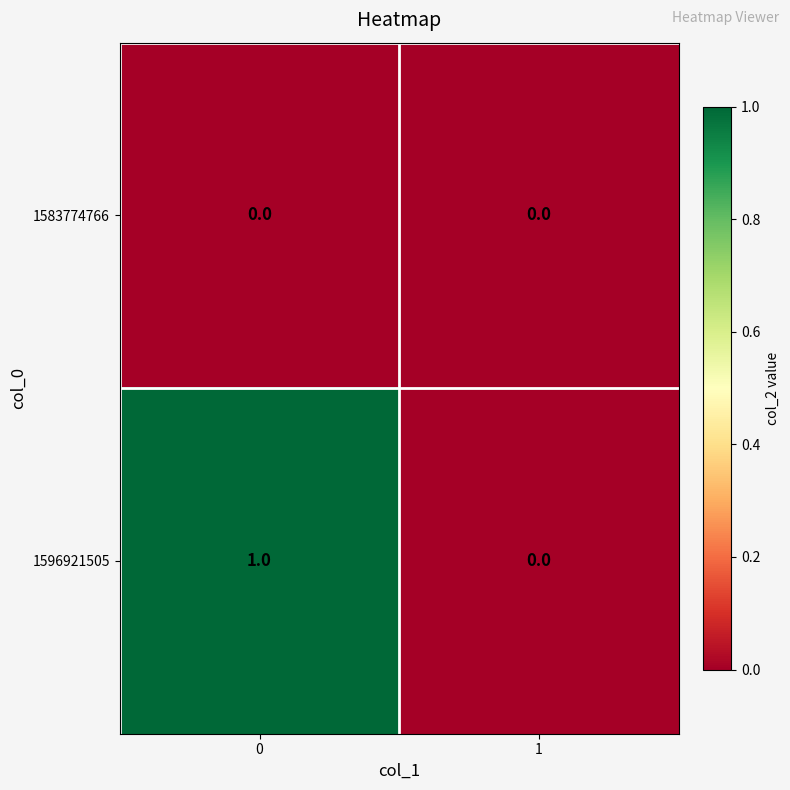

Which series has the widest spread of values?

1596921505